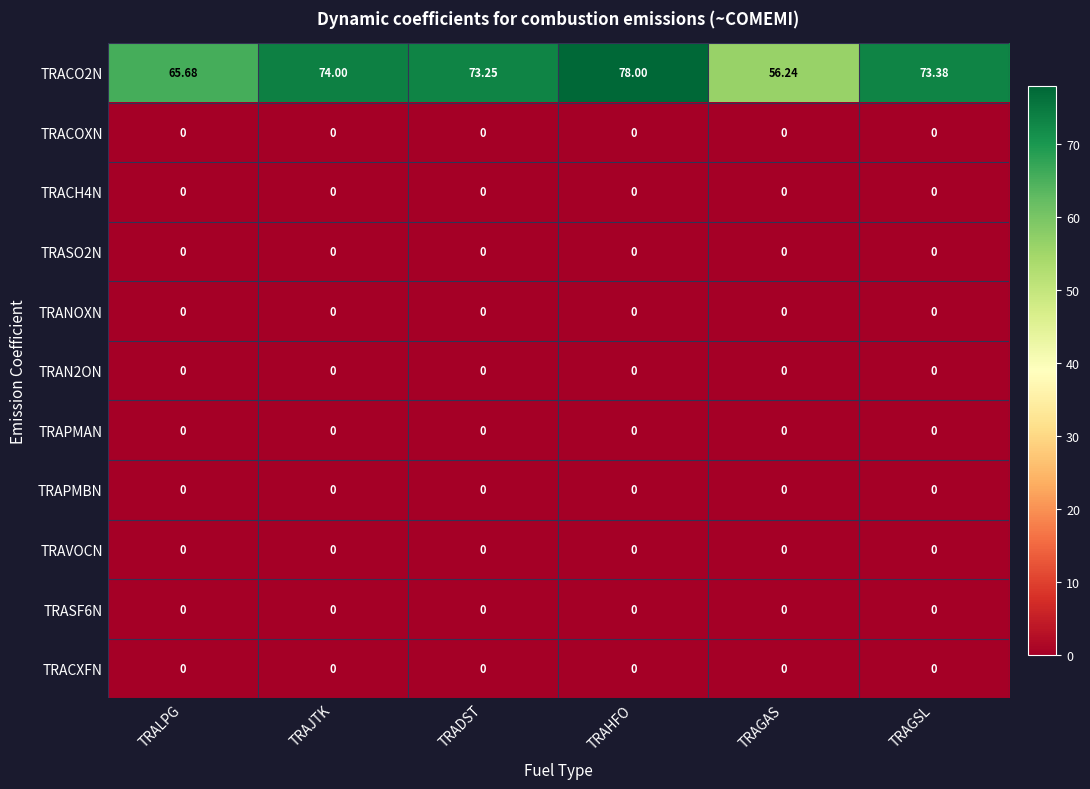

At which category is the sum across all series the highest?

TRAHFO